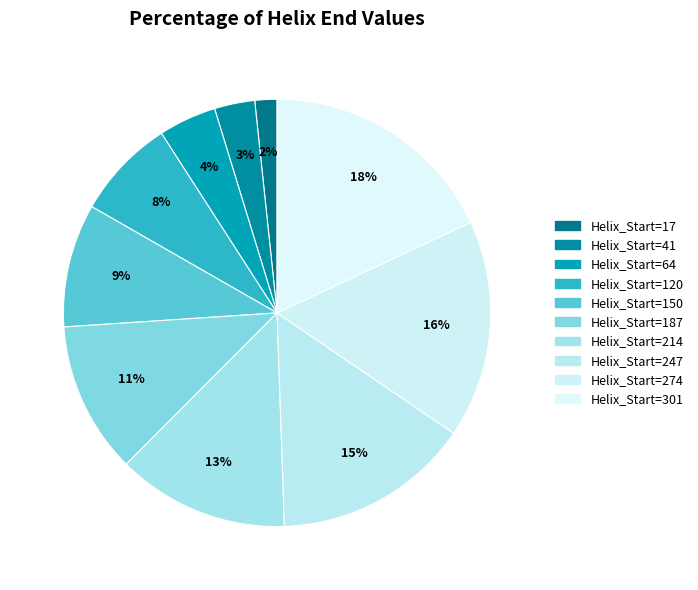

Count the number of slices in the pie.

10